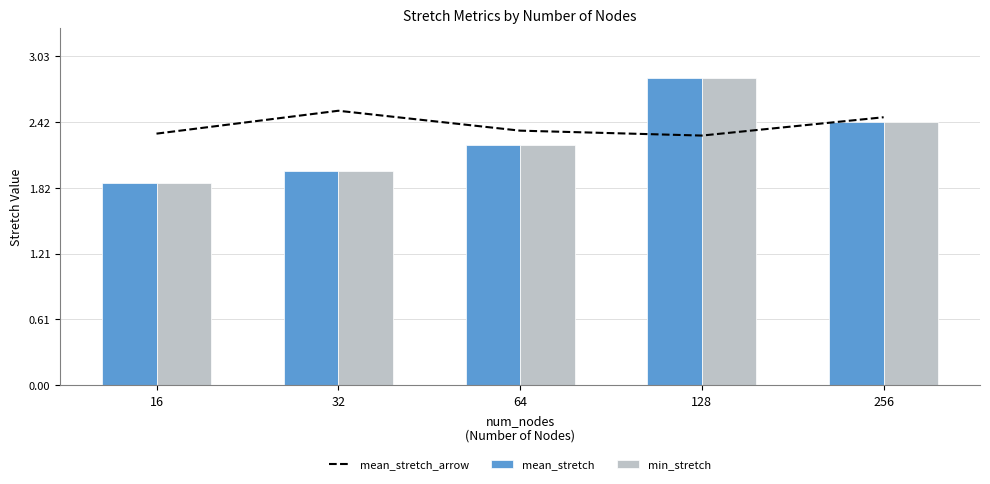

What is the approximate value of mean_stretch_arrow at 128?

2.3